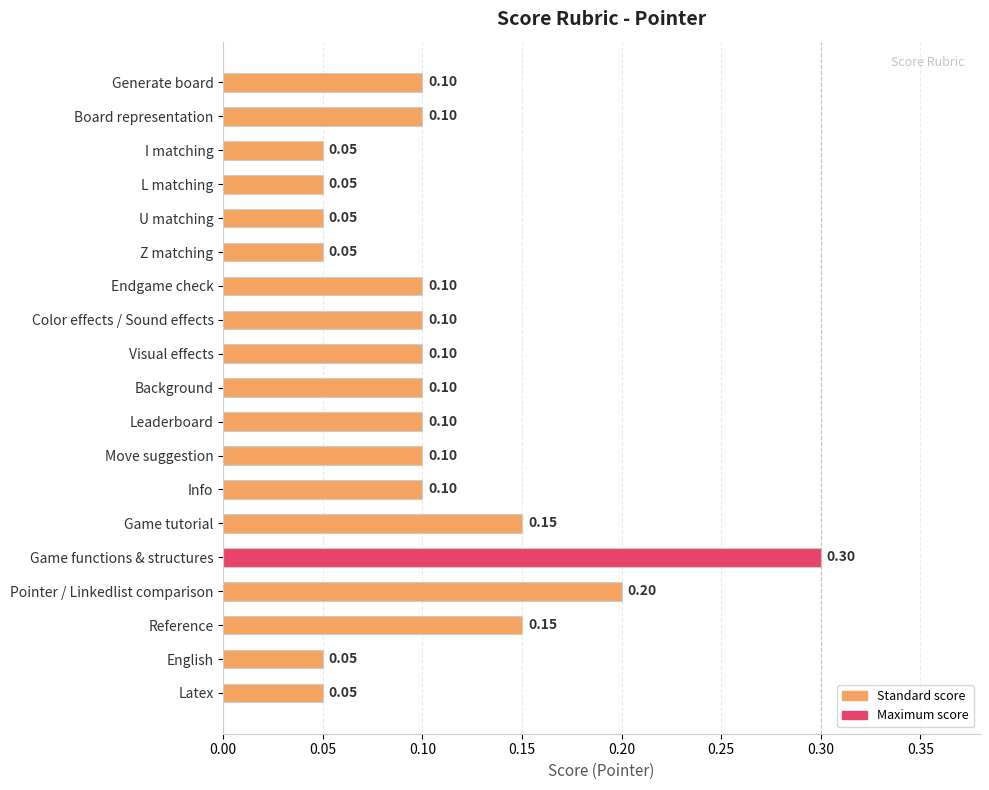

Between L matching and Pointer / Linkedlist comparison, which is larger?

Pointer / Linkedlist comparison